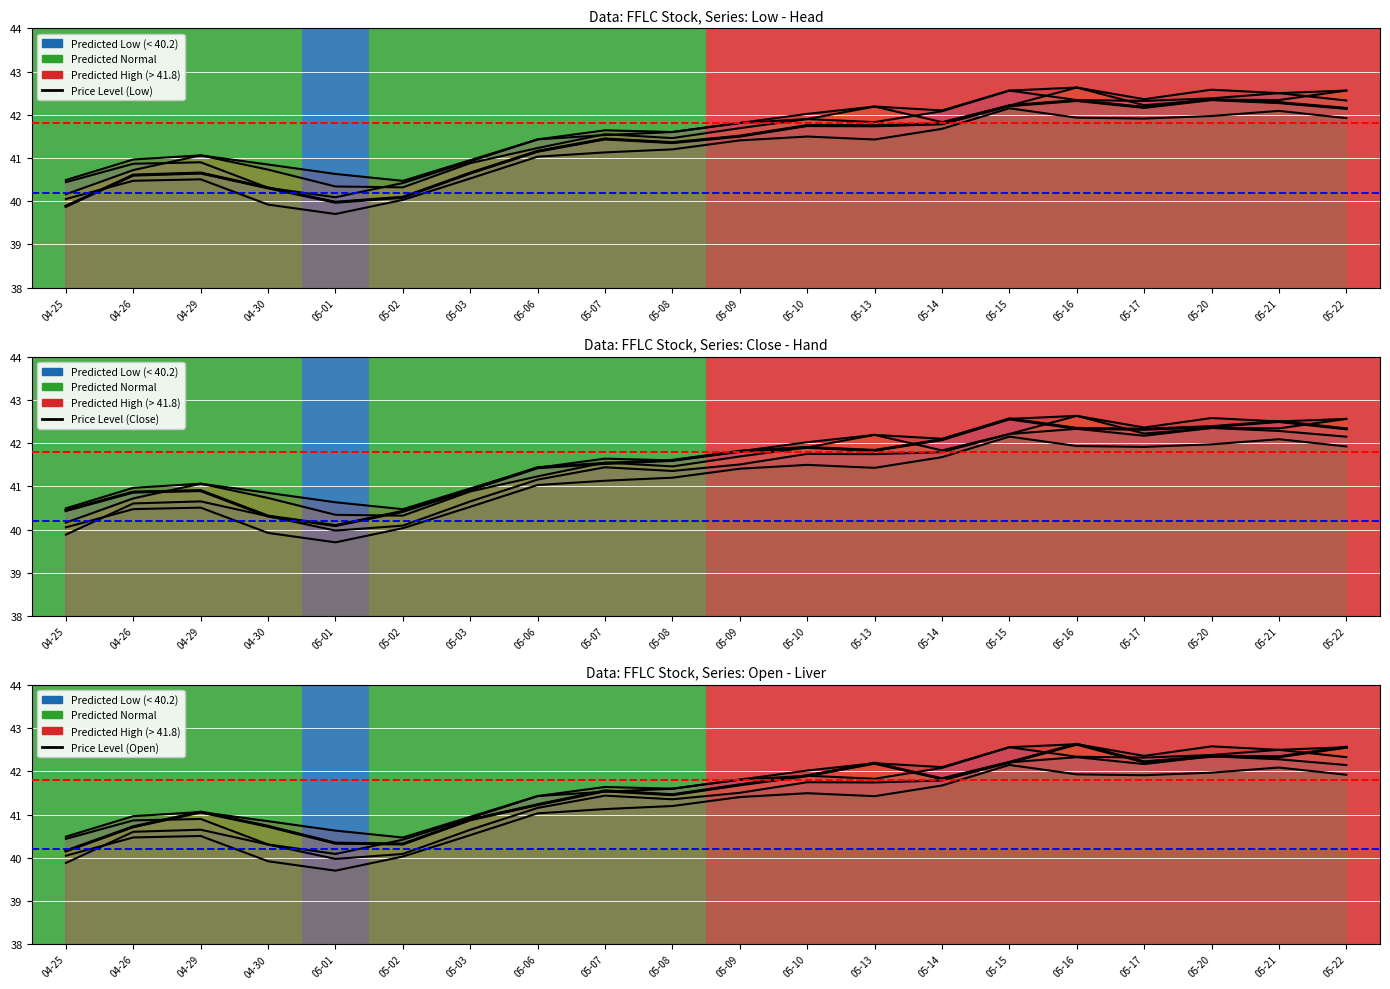

What is the sum of all FFLC Low values?

826.4